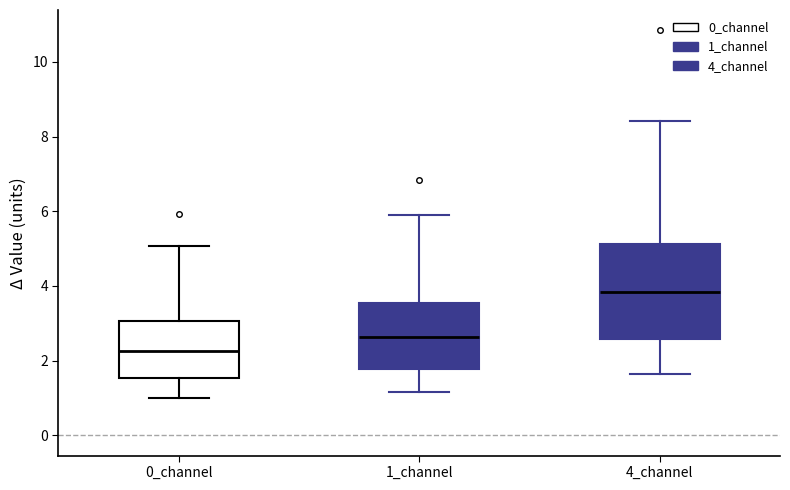

Reading left to right, read every box against the y-axis: the position of its median line, the range the box covers, and the ends of its whiskers. The values are not printed on the chart, so give them approximately, as read against the axis.

0_channel: median 2.2, box 1.6 to 3.0, whiskers 1.0 to 5.0
1_channel: median 2.6, box 1.8 to 3.6, whiskers 1.2 to 5.8
4_channel: median 3.8, box 2.6 to 5.2, whiskers 1.6 to 8.4